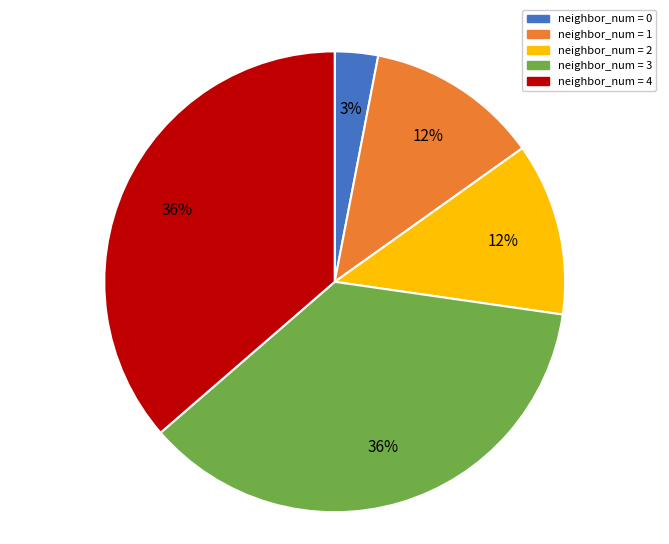

Does any single category account for the majority?

No